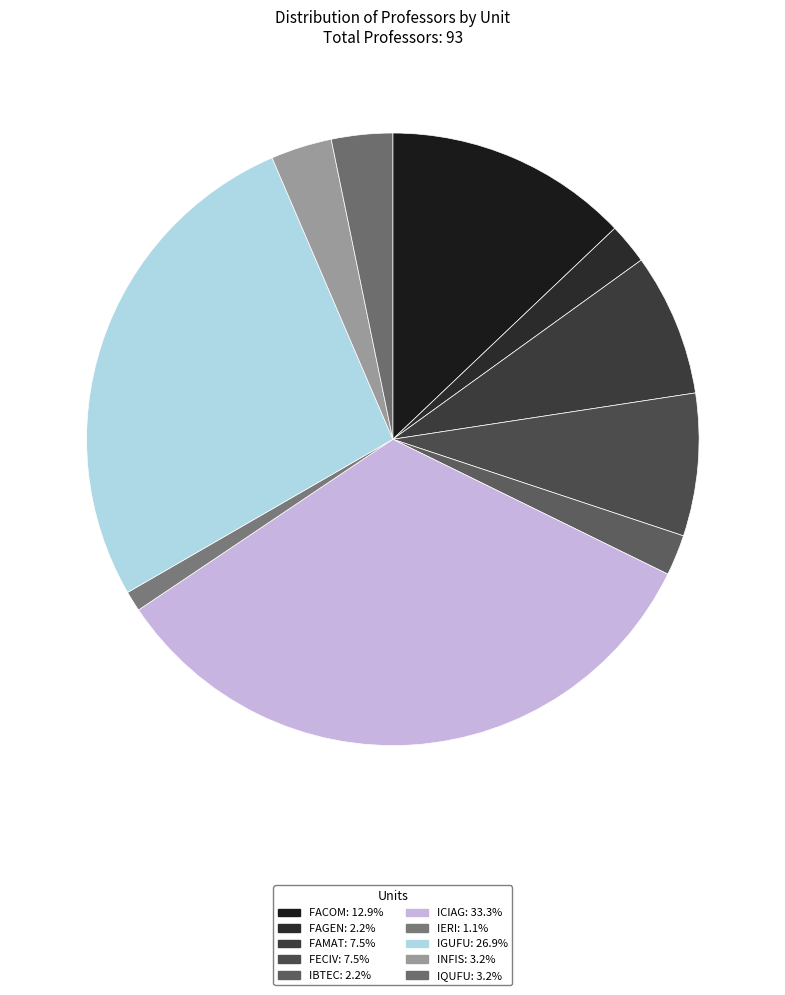

Which category has the biggest portion of the pie?

ICIAG